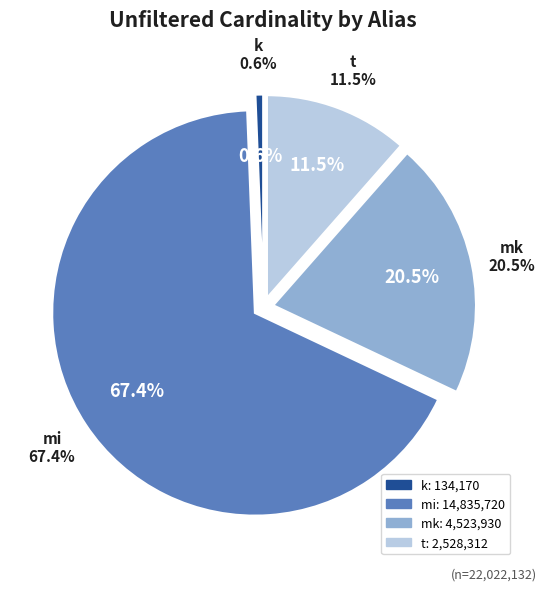

True or false: t accounts for 11% of the total.

True